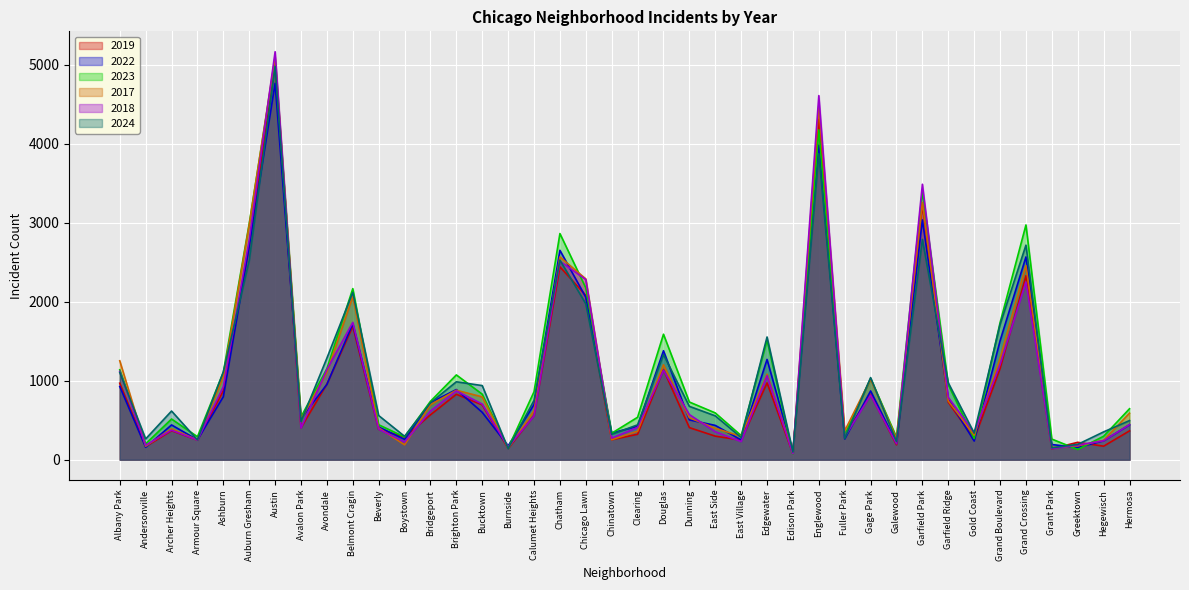

Which series has the largest range (max minus min)?

2018